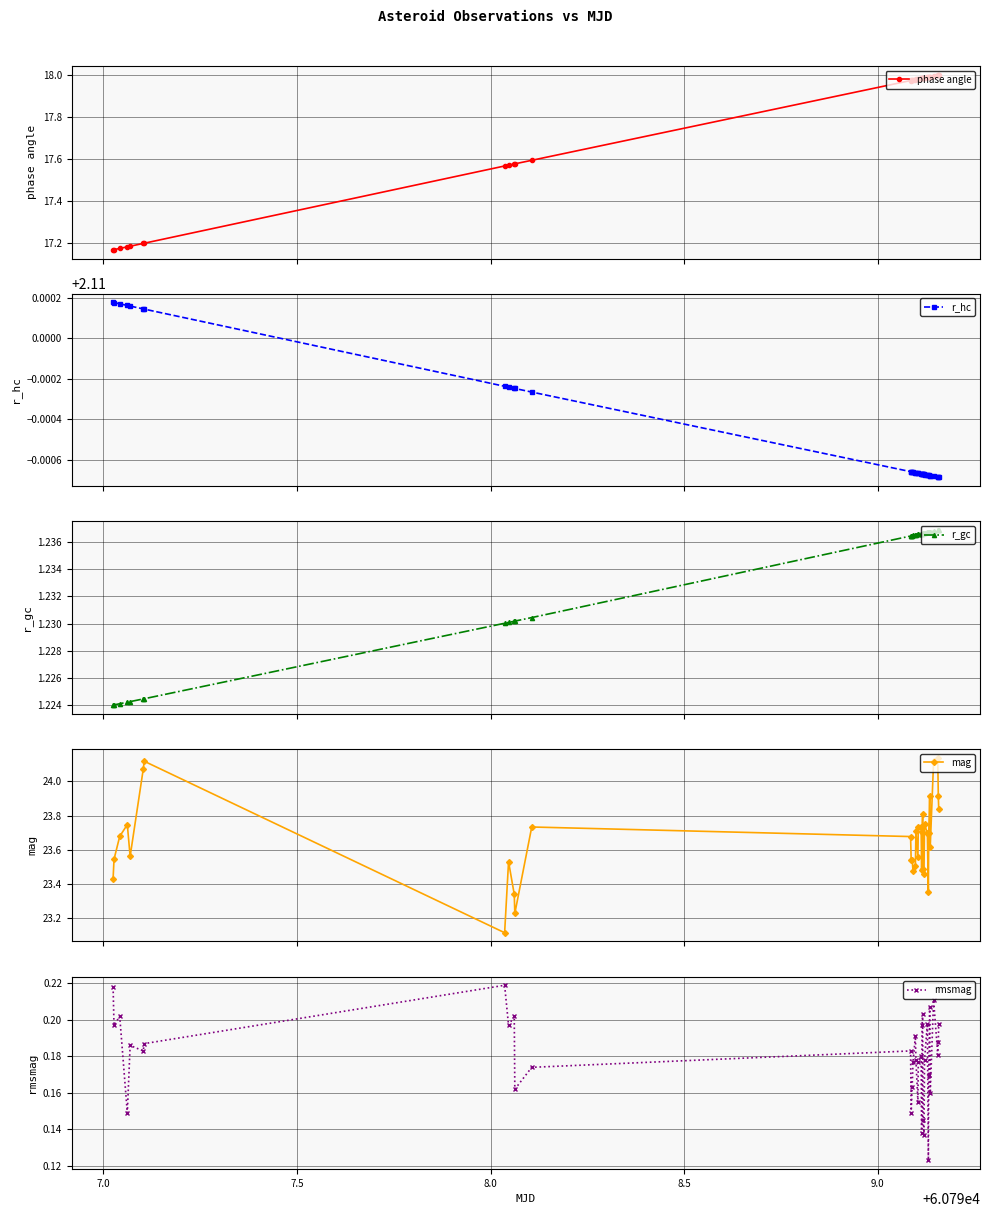

Does the chart have visible grid lines?

Yes